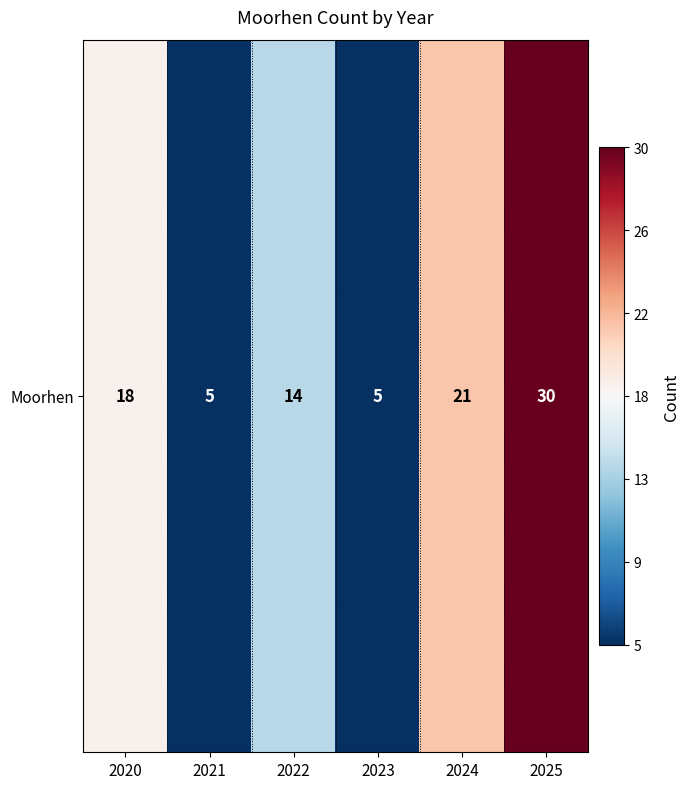

Rank the categories by value from lowest to highest.

2021, 2023, 2022, 2020, 2024, 2025